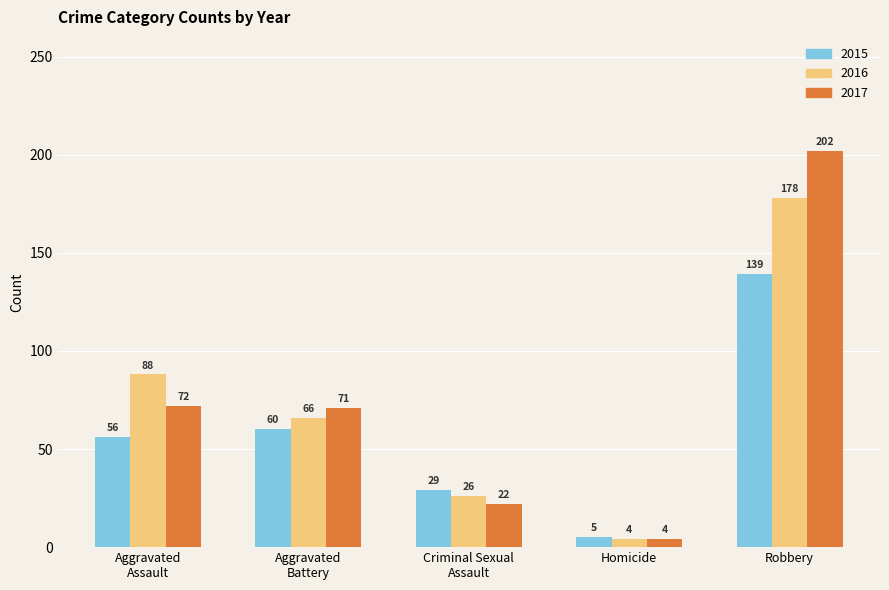

Which series has the largest range (max minus min)?

2017